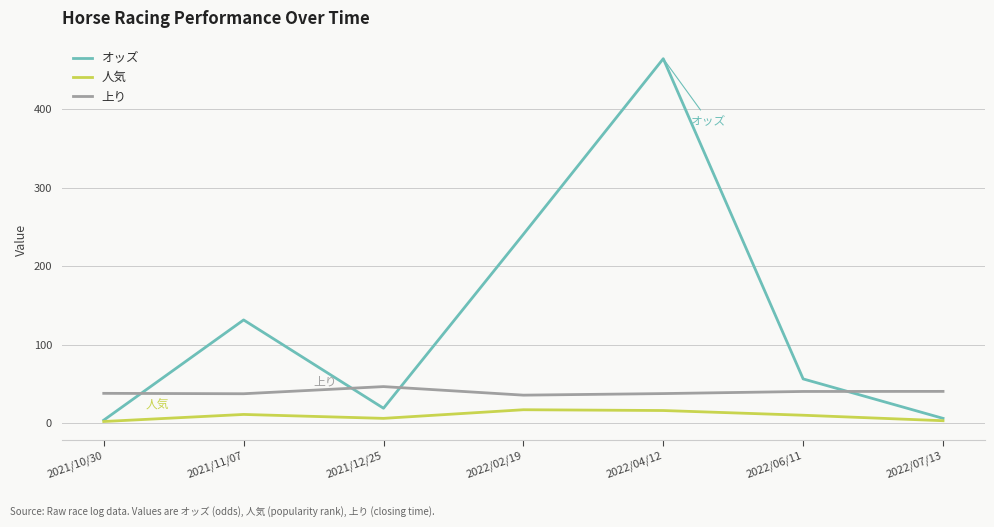

In 人気, how many points are lower than both neighbors (excluding endpoints)?

1